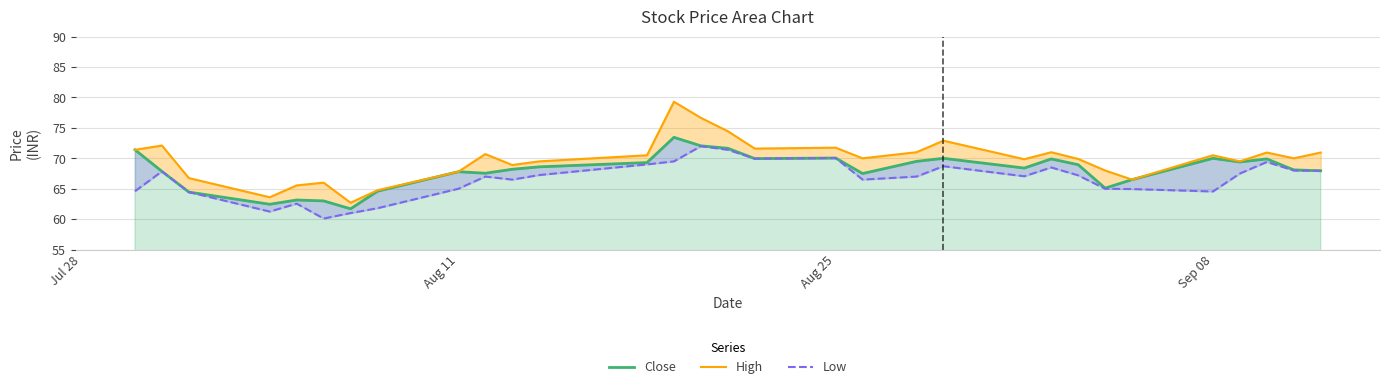

What are all the series names shown in the legend?

Close, High, Low